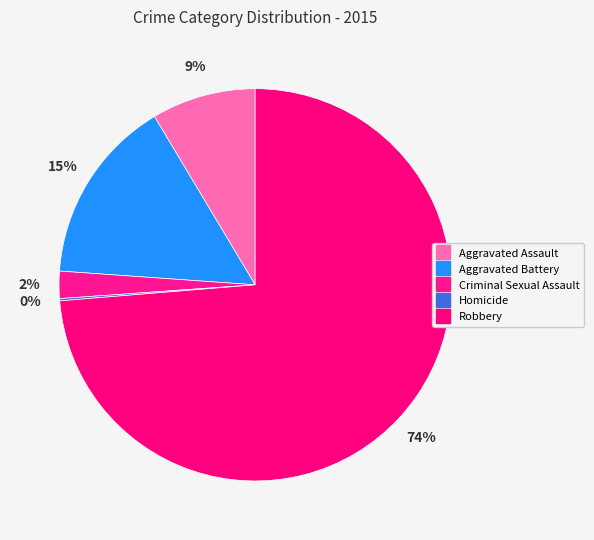

To the nearest percent, what is the difference between the largest and smallest slice percentages?

74%